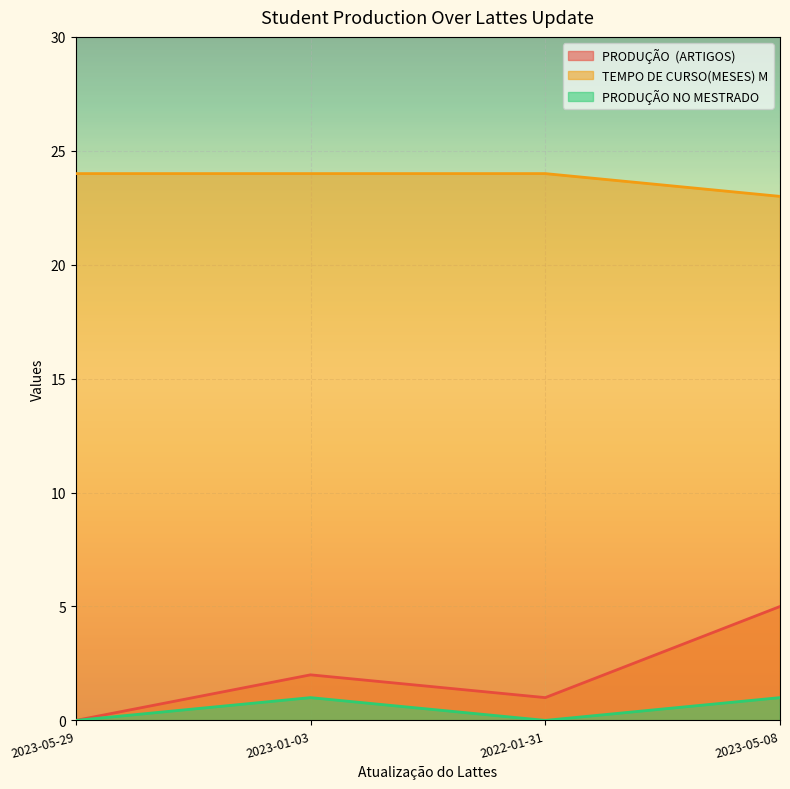

How many lines are shown in the chart?

3